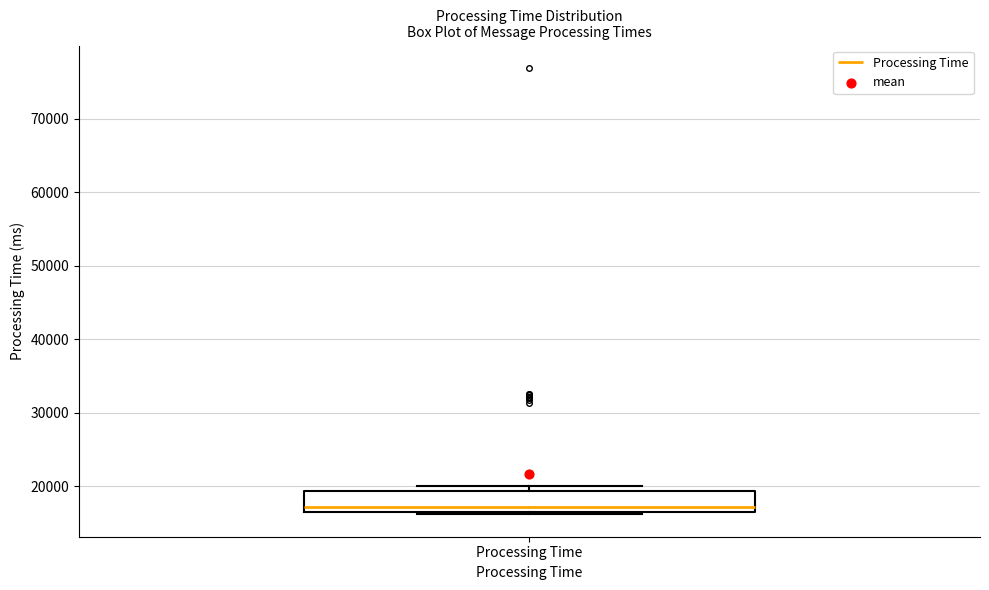

Where is the lower edge of the box for Processing Time on the y-axis? The values are not printed on the chart, so give them approximately, as read against the axis.

17000